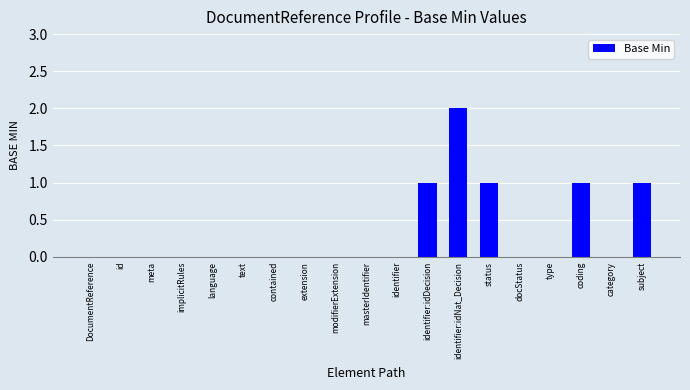

True or false: the data shows 0 at masterIdentifier.

True